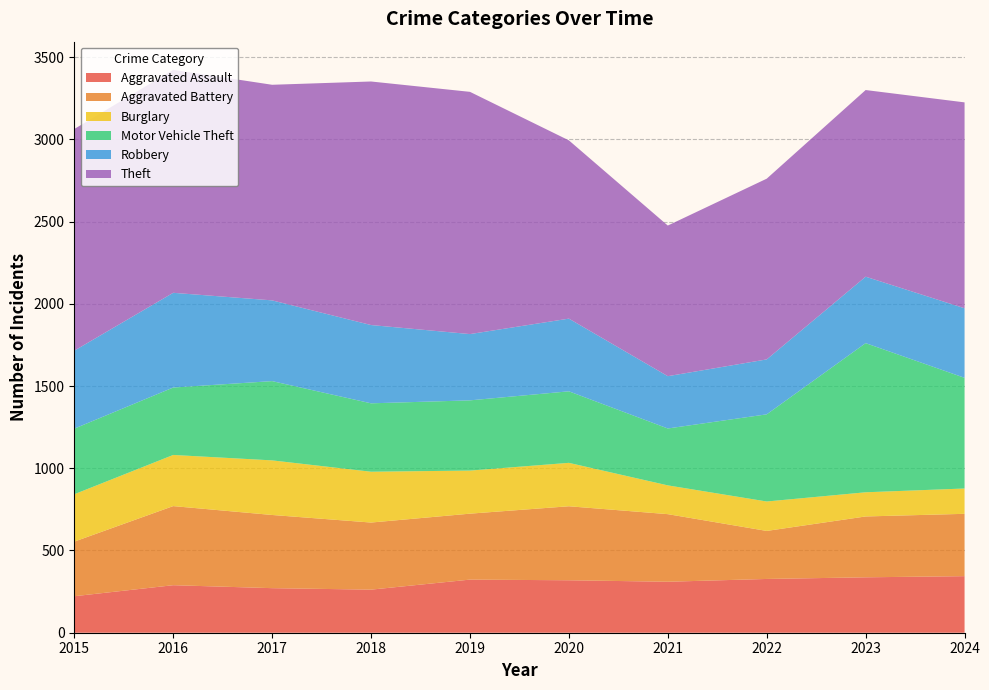

Reading left to right, what are all the values shown in this chart?

Aggravated Assault: 2015=222	2016=289	2017=271	2018=262	2019=323	2020=319	2021=310	2022=327	2023=337	2024=344
Aggravated Battery: 2015=332	2016=481	2017=445	2018=408	2019=401	2020=450	2021=411	2022=292	2023=370	2024=379
Burglary: 2015=288	2016=311	2017=332	2018=309	2019=262	2020=264	2021=175	2022=179	2023=147	2024=154
Motor Vehicle Theft: 2015=399	2016=410	2017=482	2018=416	2019=427	2020=435	2021=346	2022=530	2023=907	2024=673
Robbery: 2015=474	2016=576	2017=491	2018=476	2019=403	2020=442	2021=318	2022=334	2023=404	2024=423
Theft: 2015=1348	2016=1356	2017=1311	2018=1481	2019=1473	2020=1084	2021=916	2022=1099	2023=1135	2024=1252